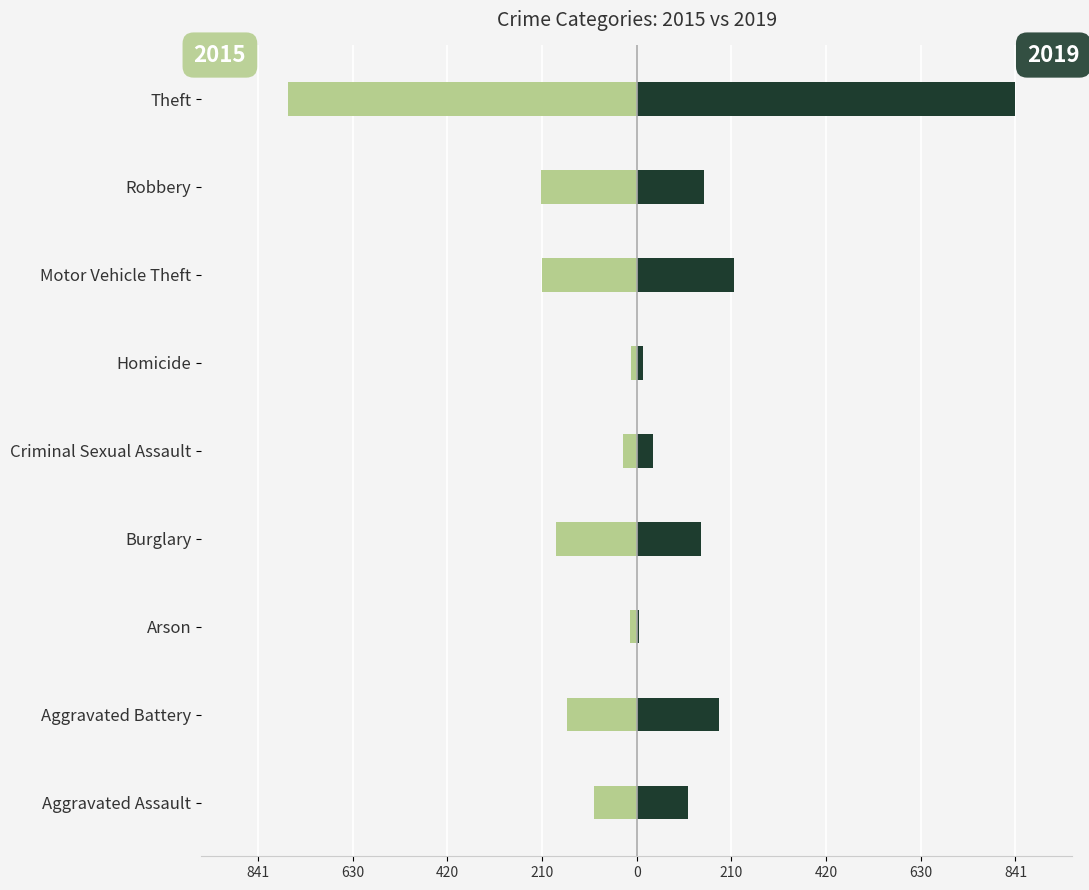

At how many categories does at least one series exceed -426?

9